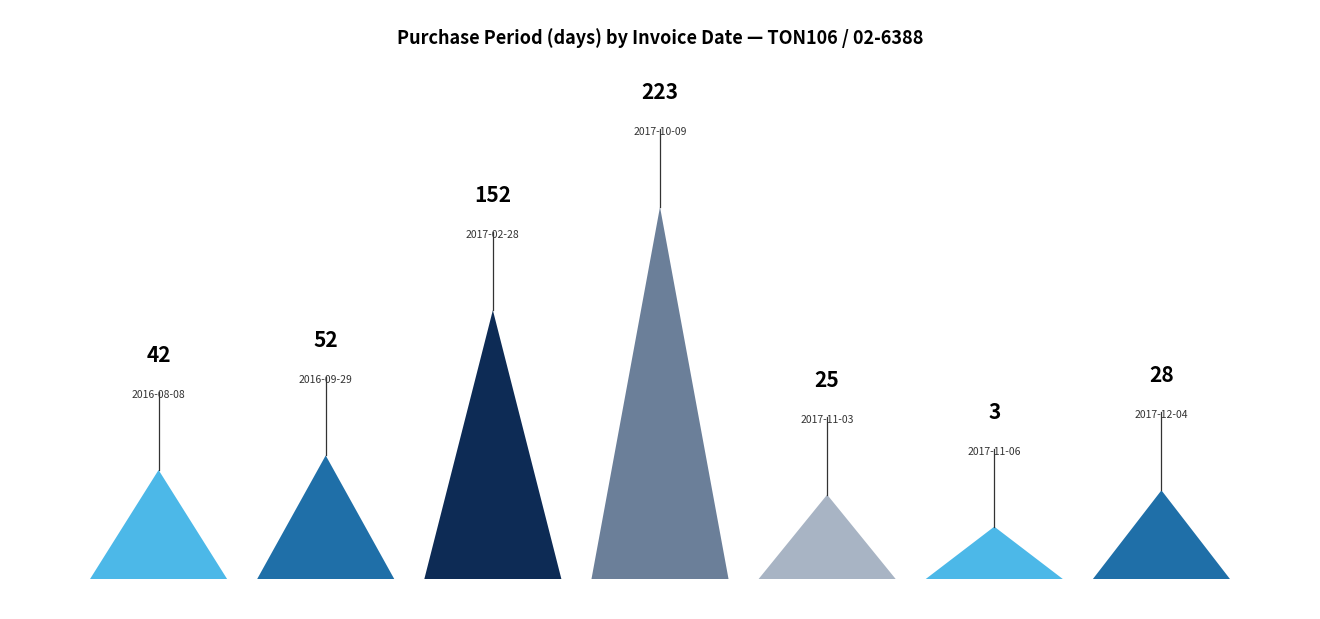

What is the ratio of the value at 2017-02-28 to the value at 2016-08-08?

3.6